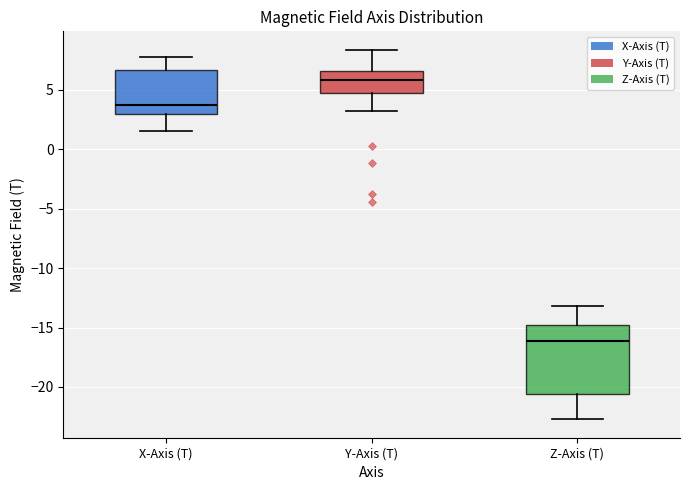

Reading left to right, transcribe this box plot: for each box, give where its median line is, the range the box spans, and where its two whiskers end, as read against the y-axis. The values are not printed on the chart, so give them approximately, as read against the axis.

X-Axis (T): median 4.0, box 3.0 to 6.5, whiskers 1.5 to 8.0
Y-Axis (T): median 6.0, box 5.0 to 6.5, whiskers 3.5 to 8.5
Z-Axis (T): median -16.0, box -20.5 to -15.0, whiskers -22.5 to -13.0